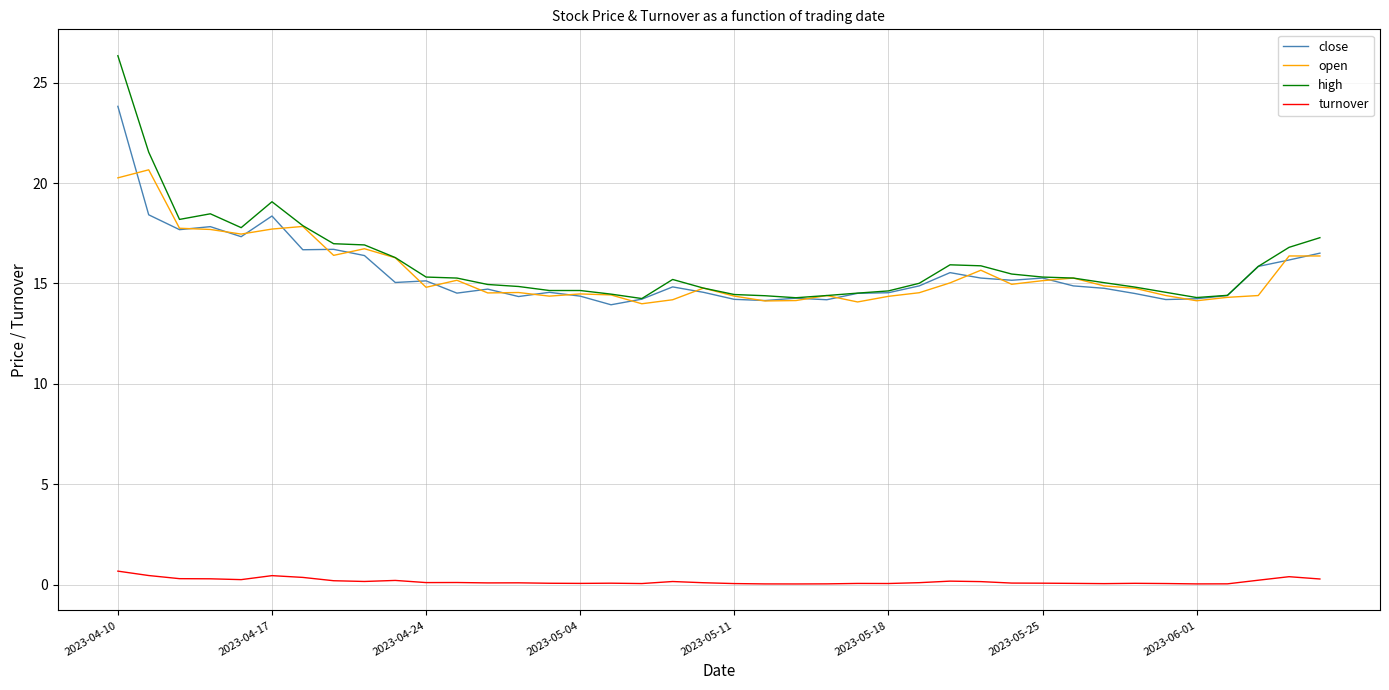

What is the highest value of the close series?

23.8